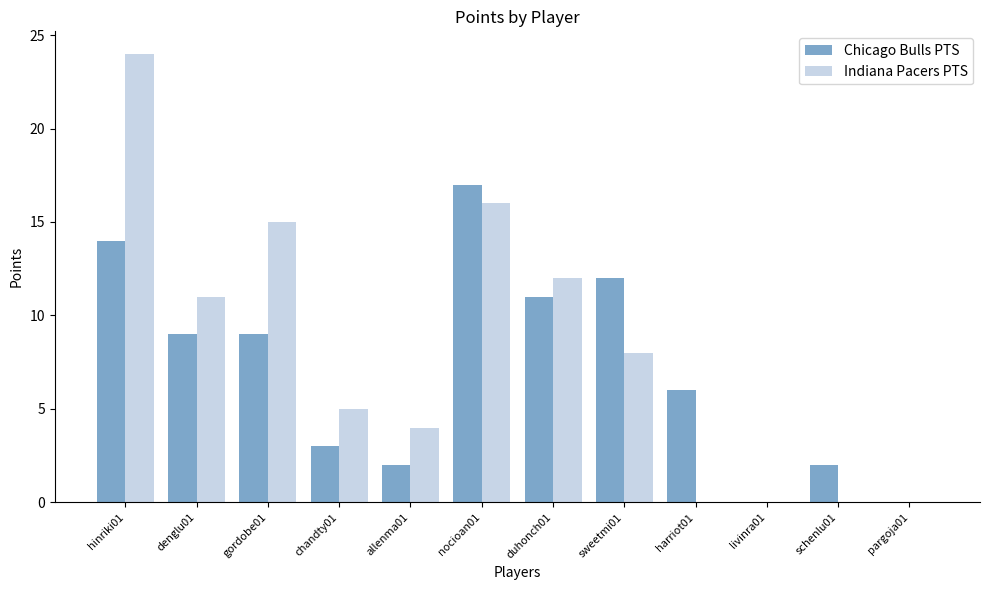

What is the sum of all Chicago Bulls PTS values?

85